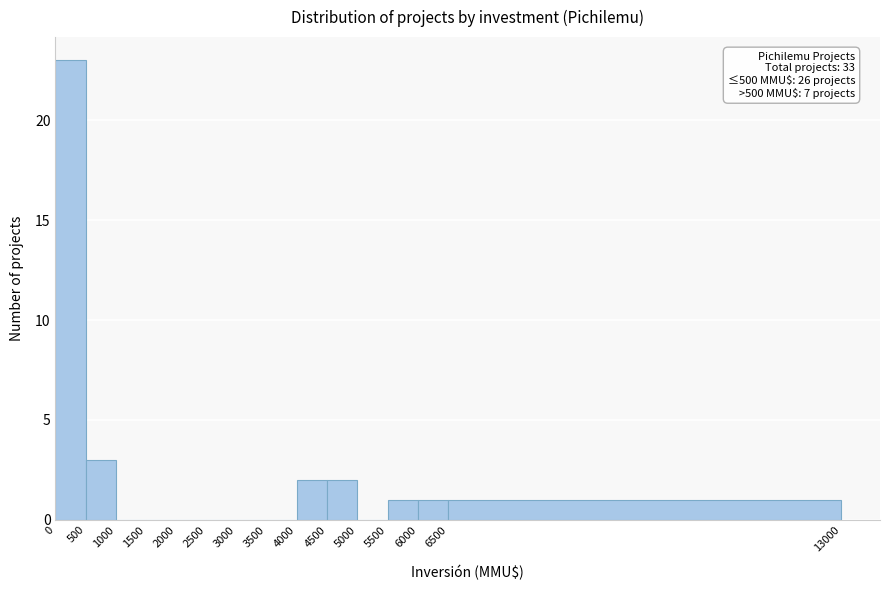

Over which range of the x-axis is the bar tallest?

0 to 500